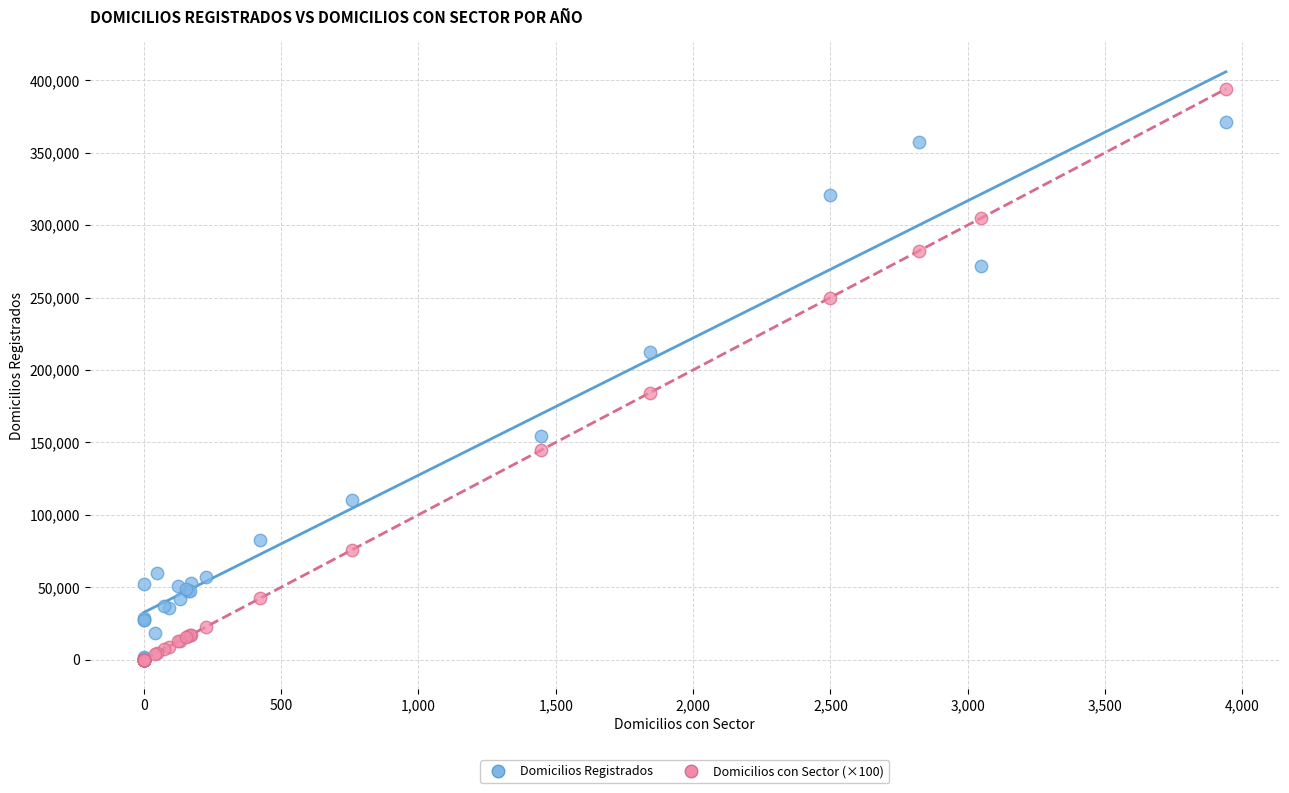

Which series reaches the maximum Y coordinate?

Domicilios con Sector (×100)